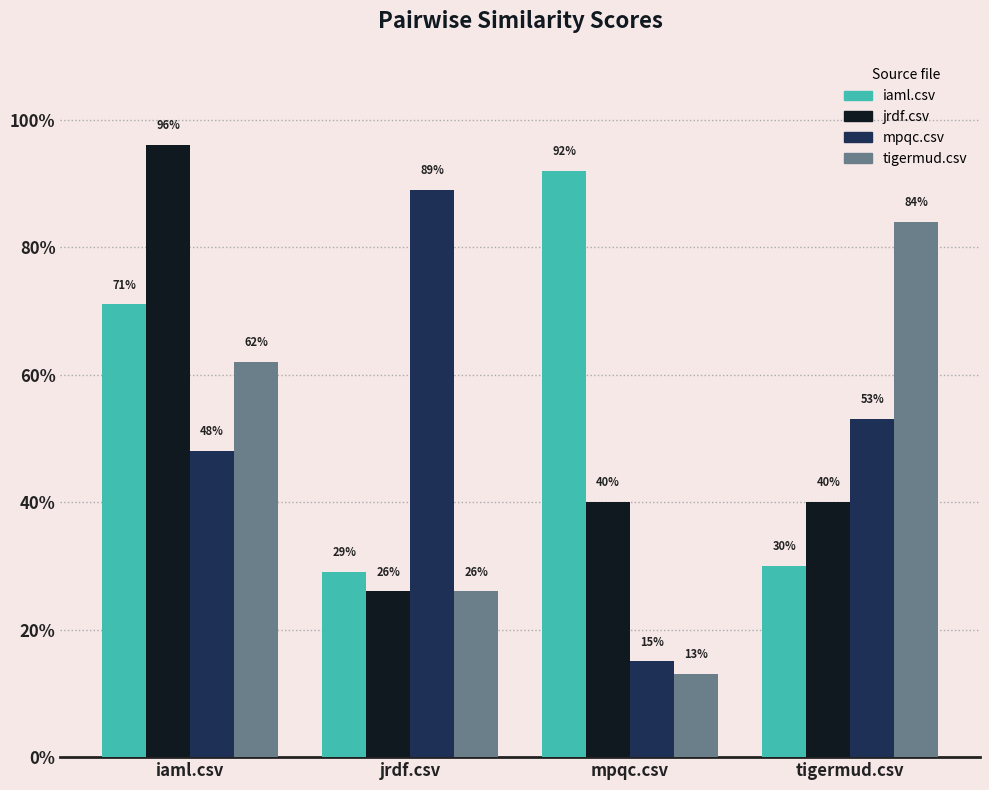

Does the chart contain any negative values?

No